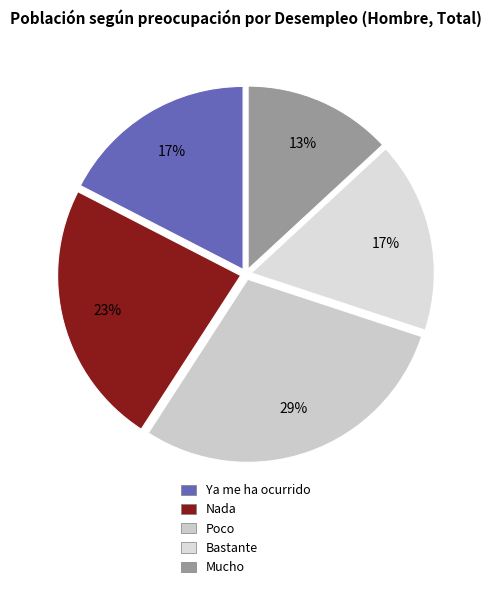

Do Ya me ha ocurrido and Mucho together represent more than half of the pie?

No